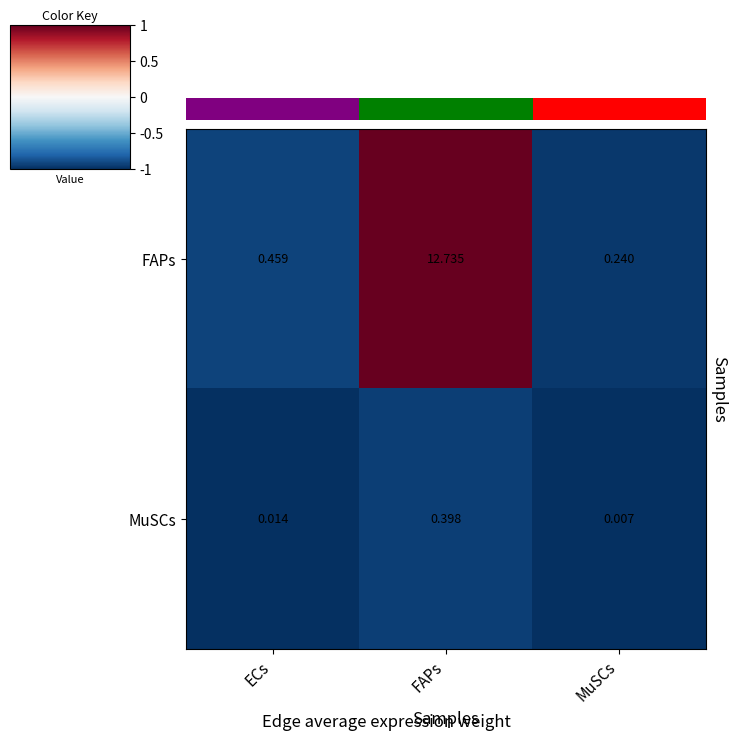

At how many categories does at least one series exceed 10?

1